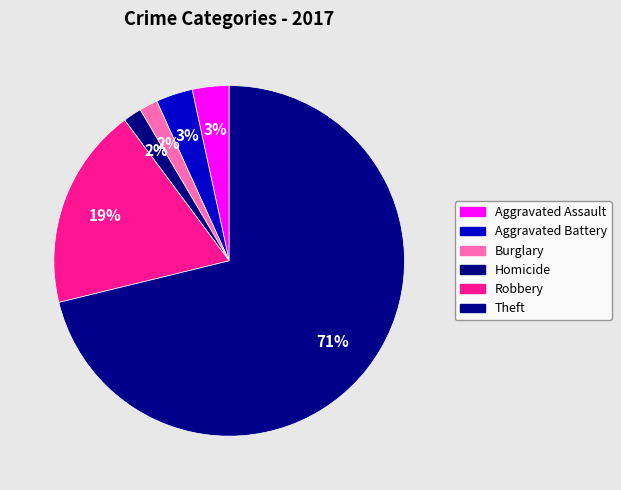

True or false: Aggravated Assault accounts for 14% of the total.

False